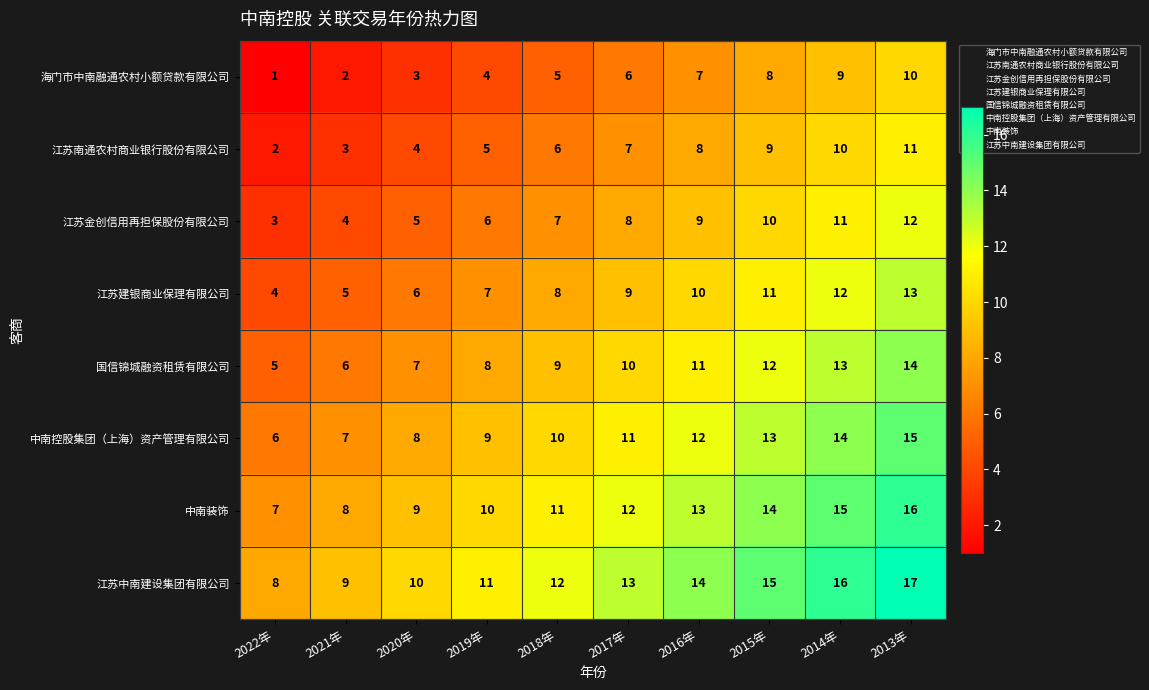

Is it true that 国信锦城融资租赁有限公司 equals 9 at 2018年?

True